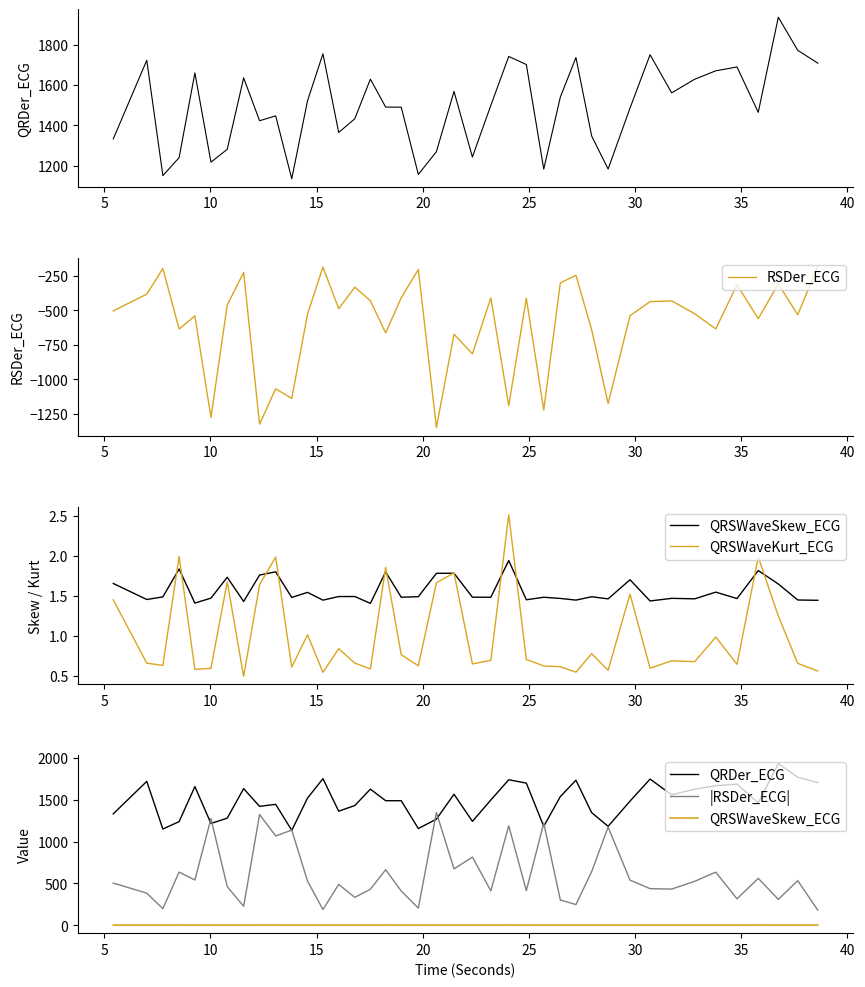

What is the difference between the maximum and minimum values in the QRSWaveKurt_ECG series?

2.0